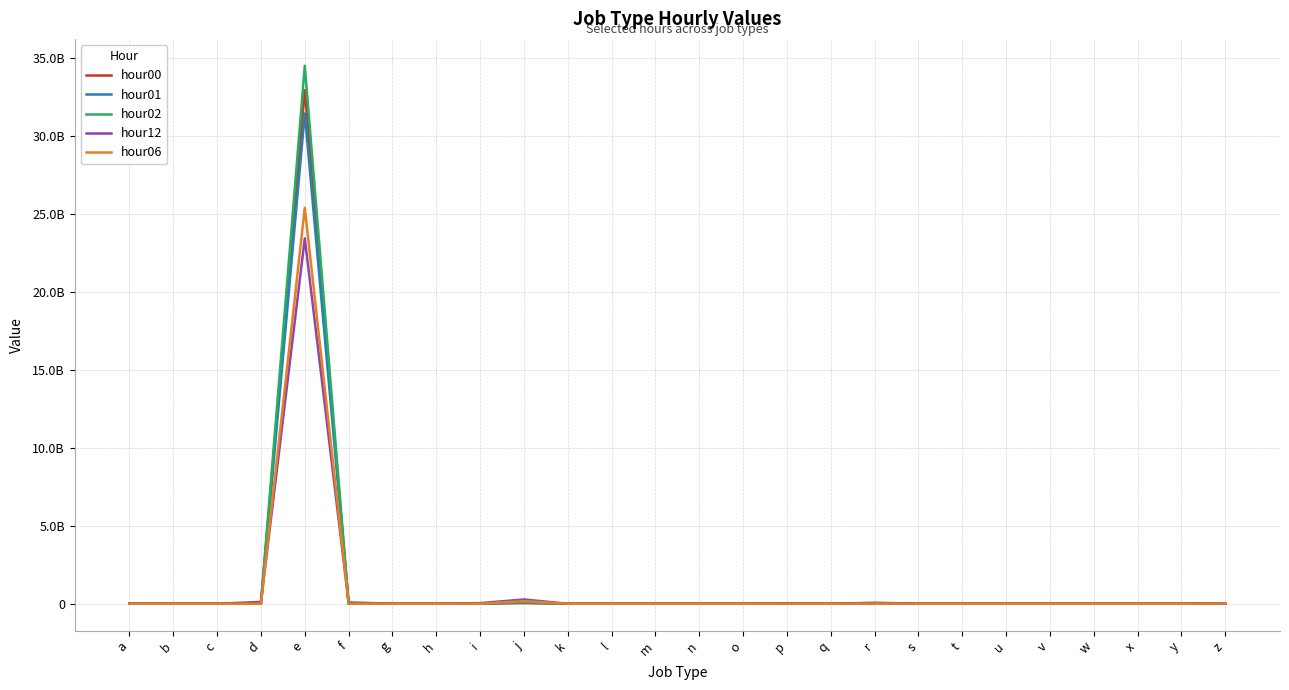

List the series in order of their peak value, lowest first.

hour12, hour06, hour01, hour00, hour02